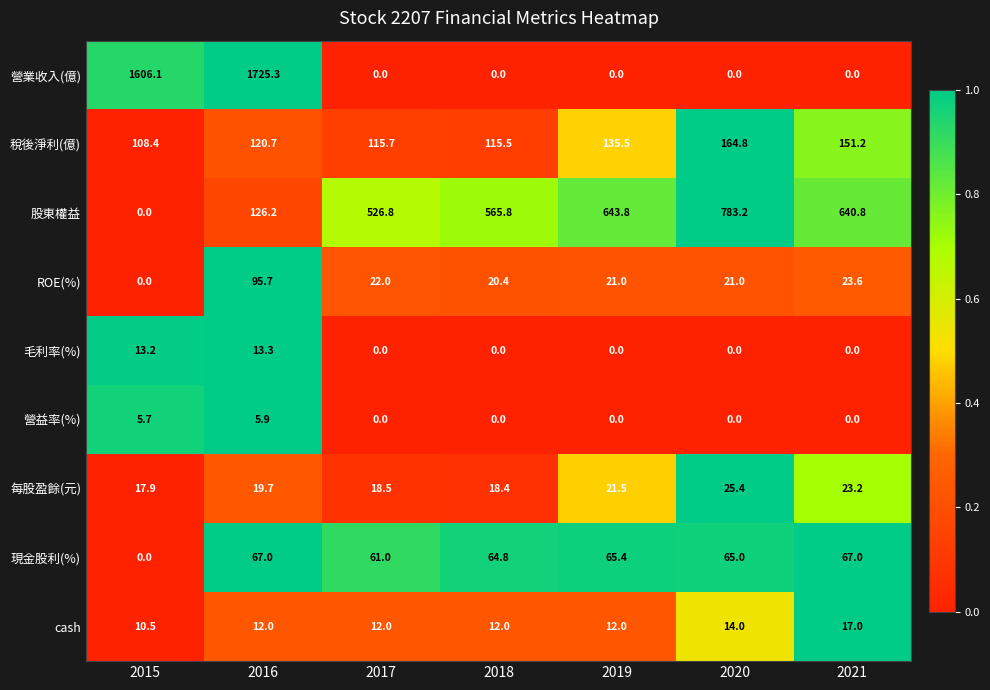

What is the spread (max minus min) of values at 2017?

526.8